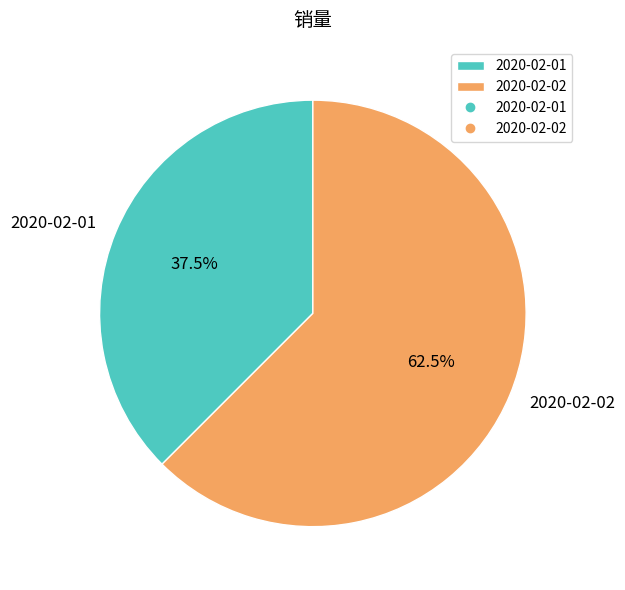

Is it true that 2020-02-01 is 52% of the pie?

False